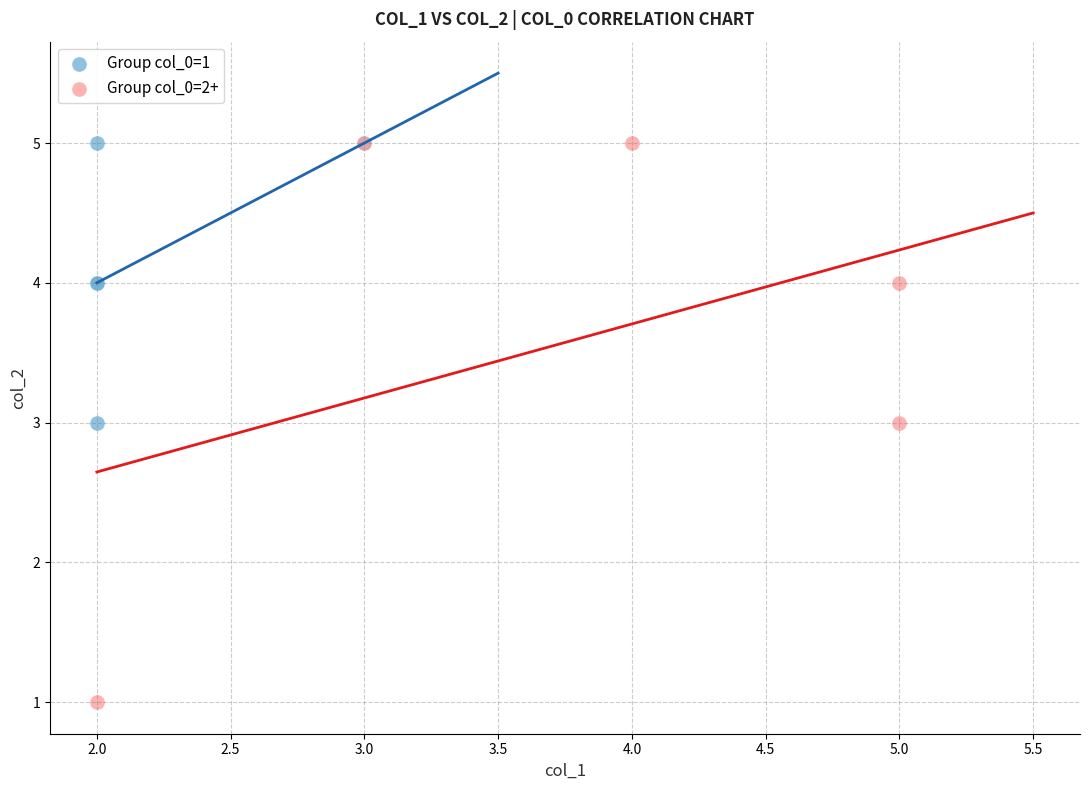

Which series reaches the minimum Y coordinate?

Group col_0=2+